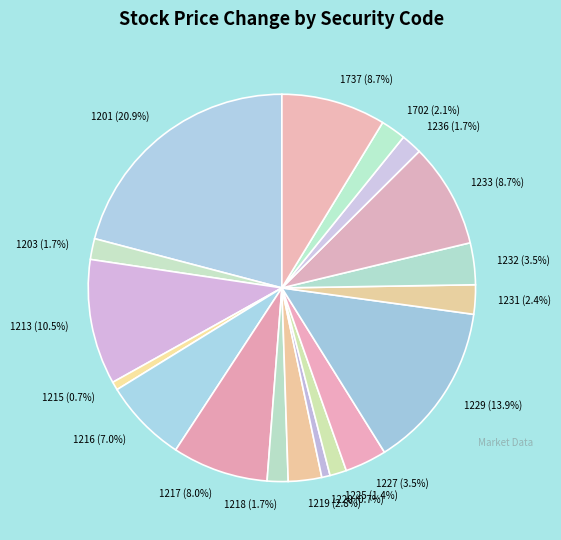

To the nearest percent, what is the average slice percentage?

6%